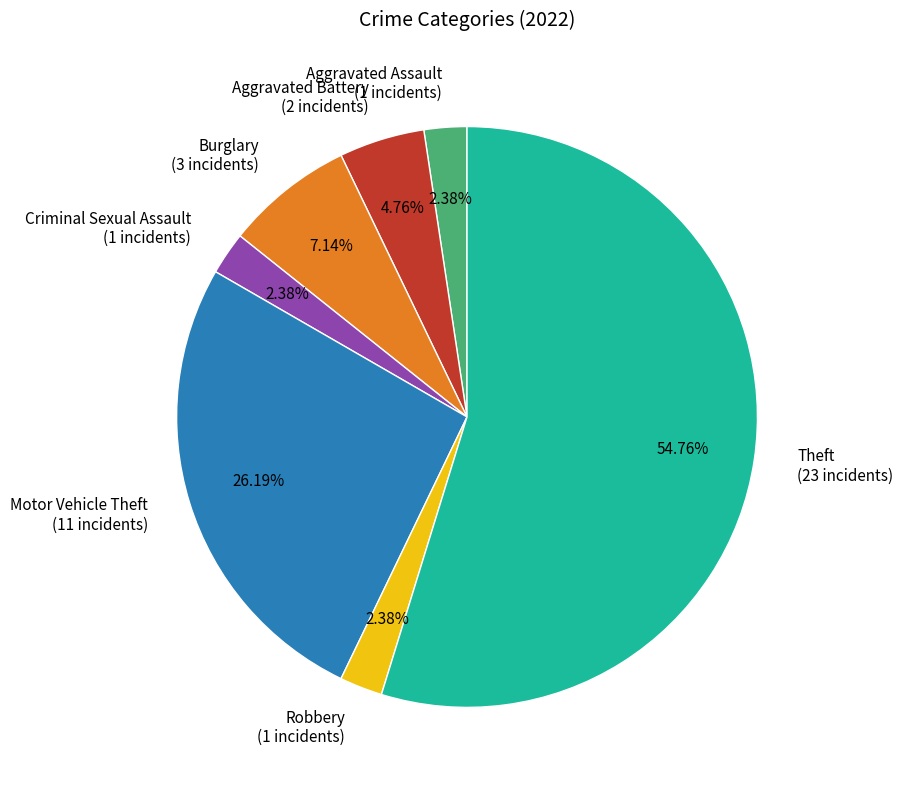

Is it true that Burglary is 14% of the pie?

False